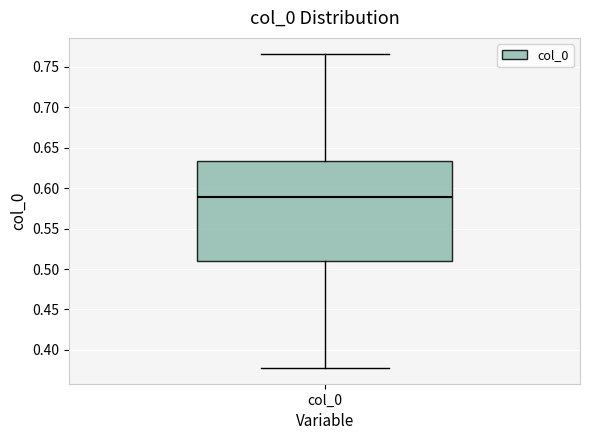

Transcribe this box plot: give where the median line is, the range the box spans, and where the two whiskers end, as read against the y-axis. The values are not printed on the chart, so give them approximately, as read against the axis.

median 0.590, box 0.510 to 0.635, whiskers 0.380 to 0.765